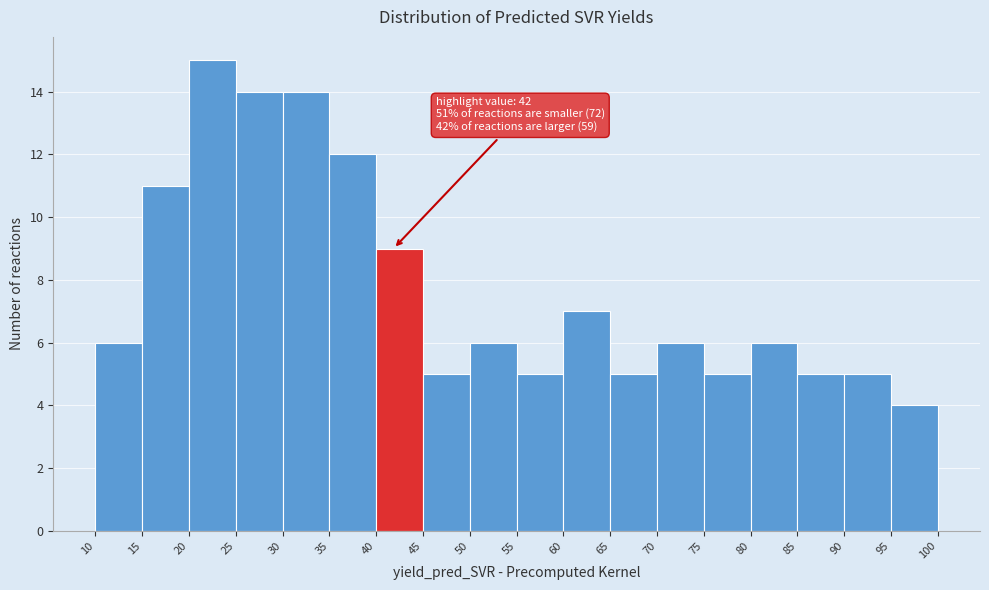

Over which range of the x-axis is the bar tallest?

20 to 25